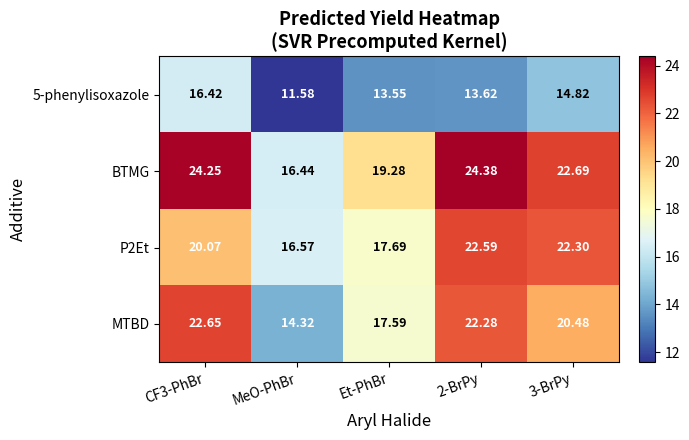

Between Et-PhBr and 3-BrPy, which series saw the biggest shift?

P2Et